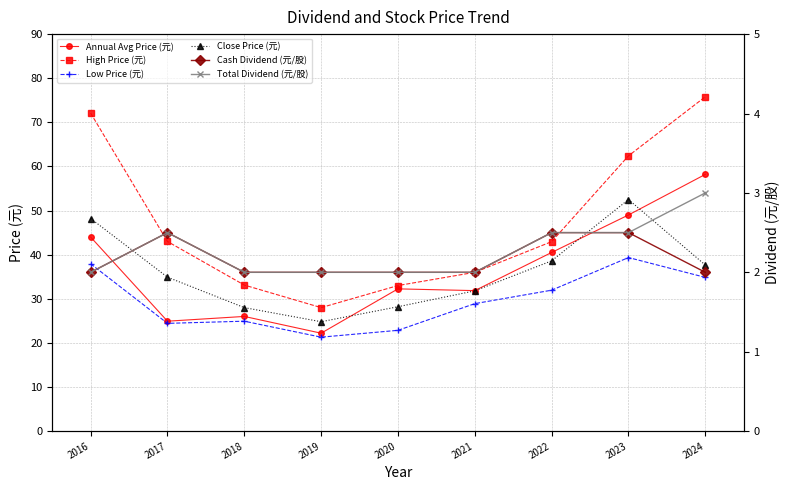

What is the sum of the Annual Avg Price (元) values at 2023 and 2016?

93.0